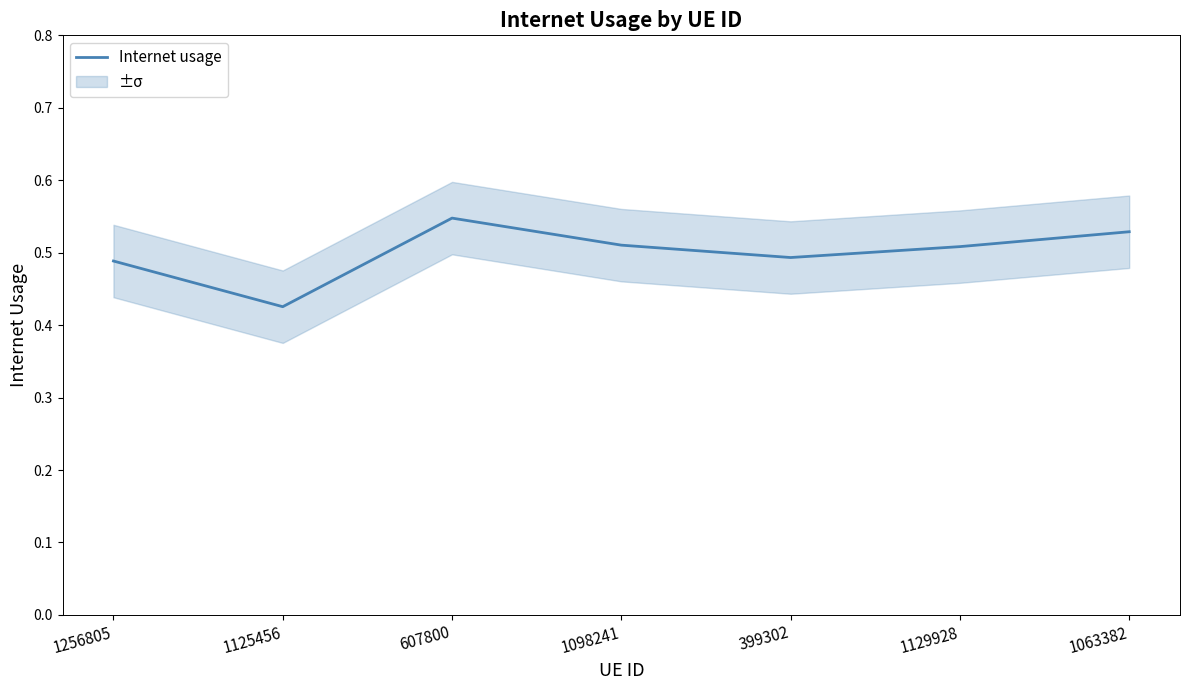

Is this an area chart (filled region under the line)?

No